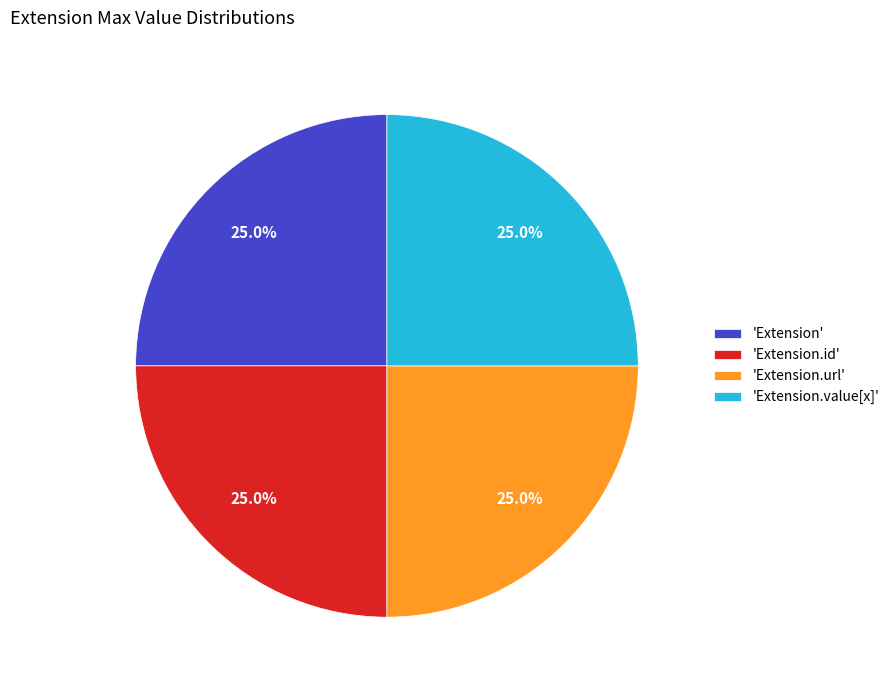

To the nearest percent, what is the difference between the largest and smallest slice percentages?

0%